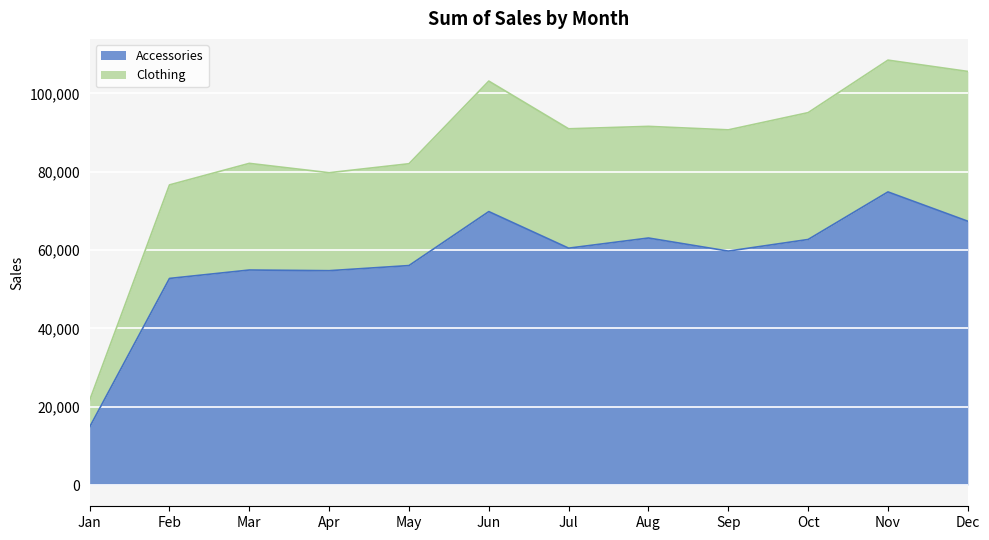

What is the approximate value of Accessories at Sep?

59743